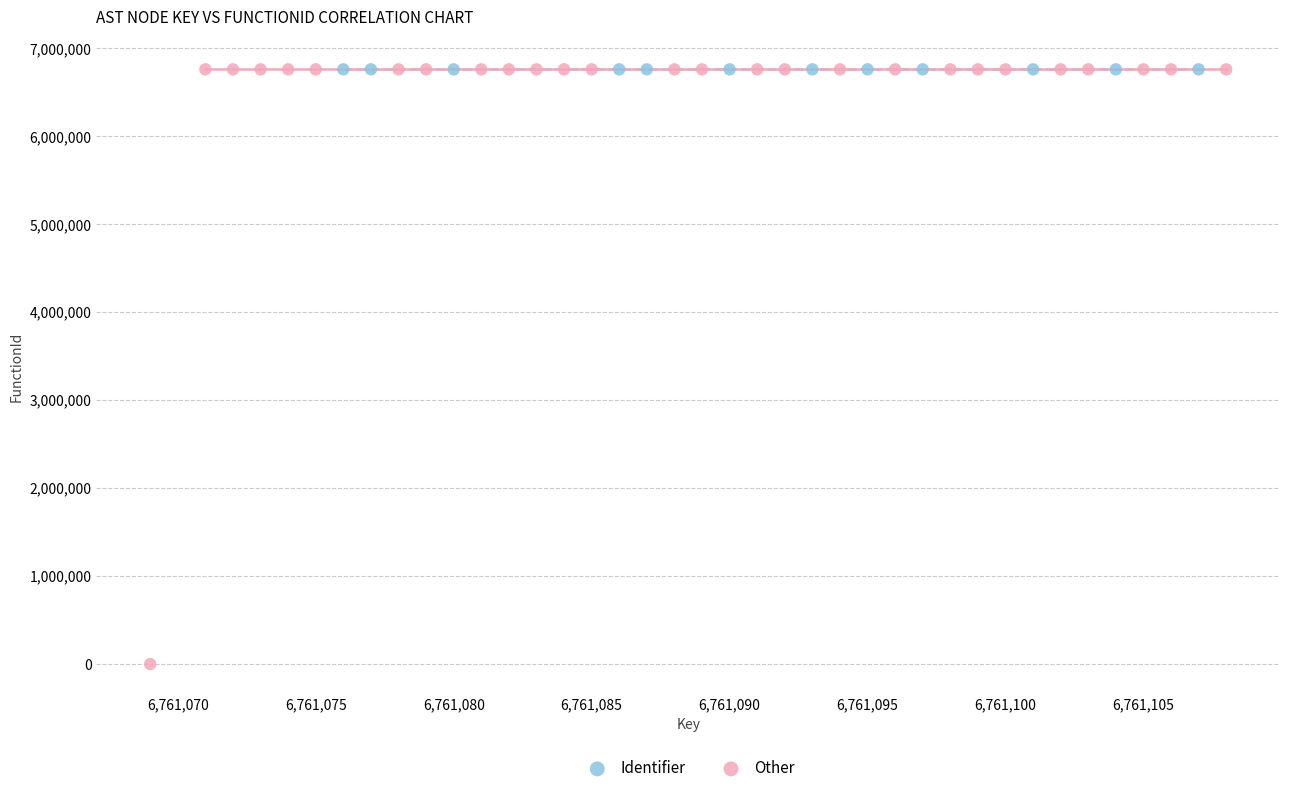

What are all the series names shown in the legend?

Identifier, Other